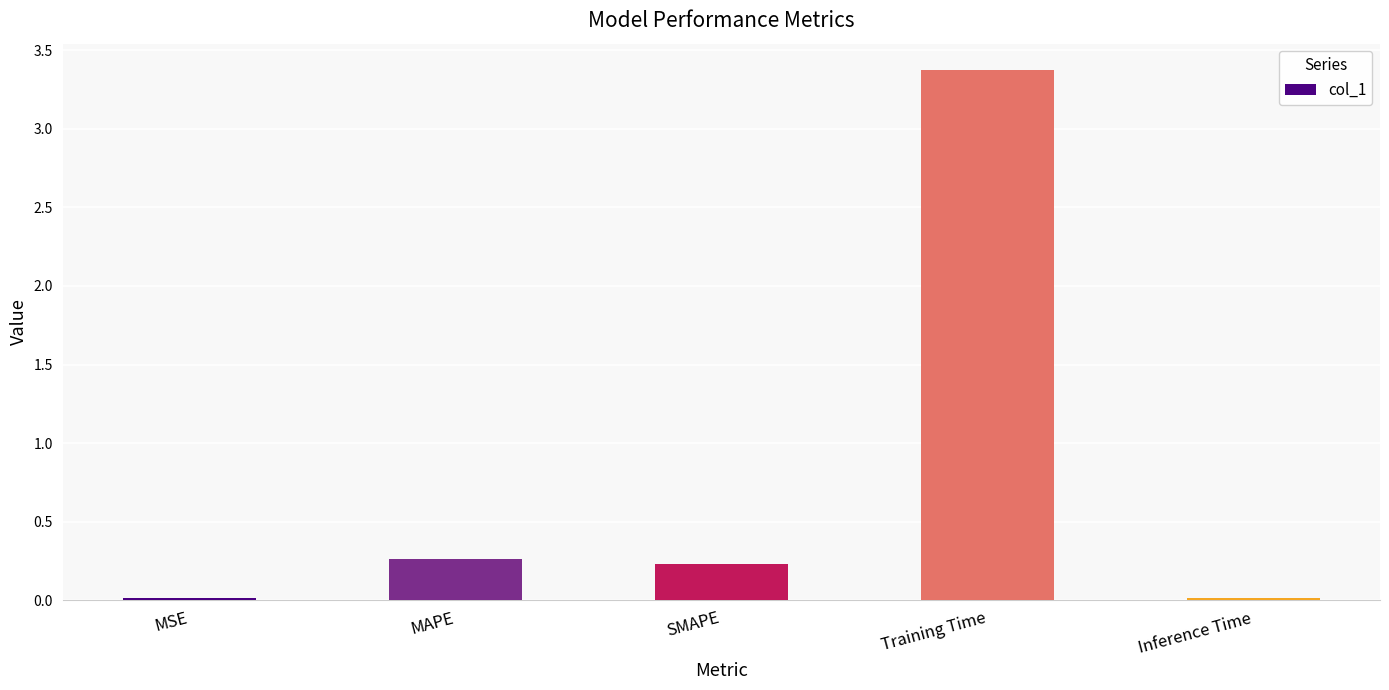

What is the change in value from MAPE to Training Time?

+3.1